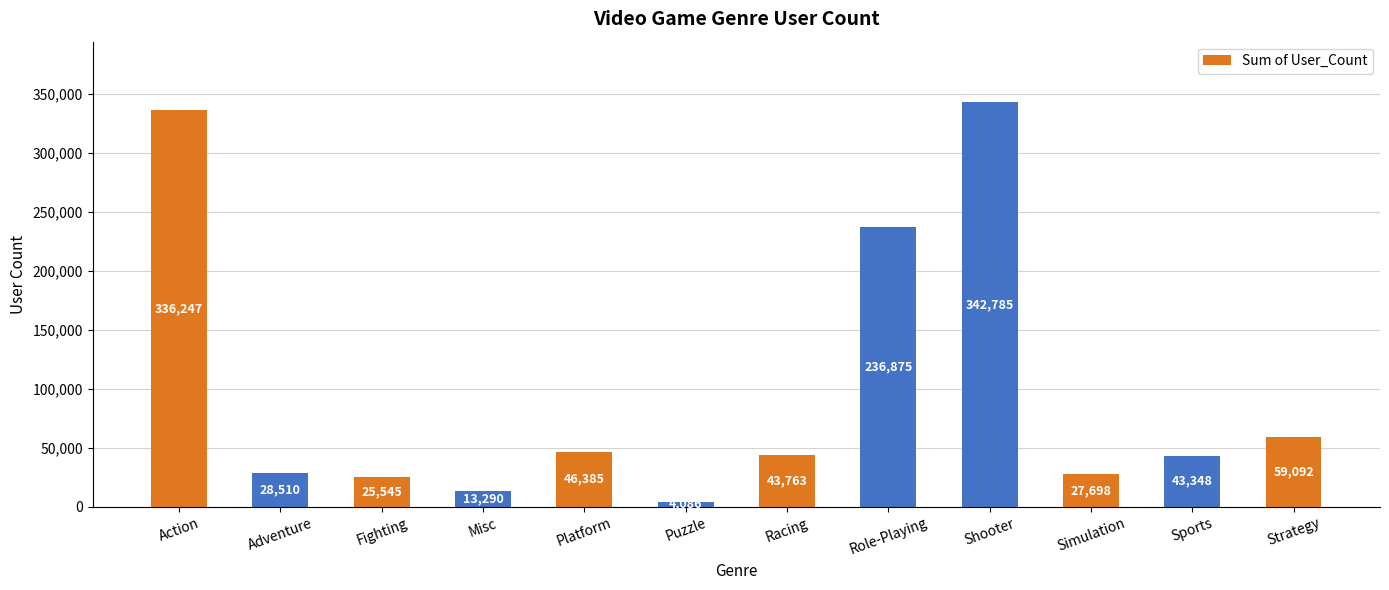

What is the label of the 8th bar from the left?

Role-Playing